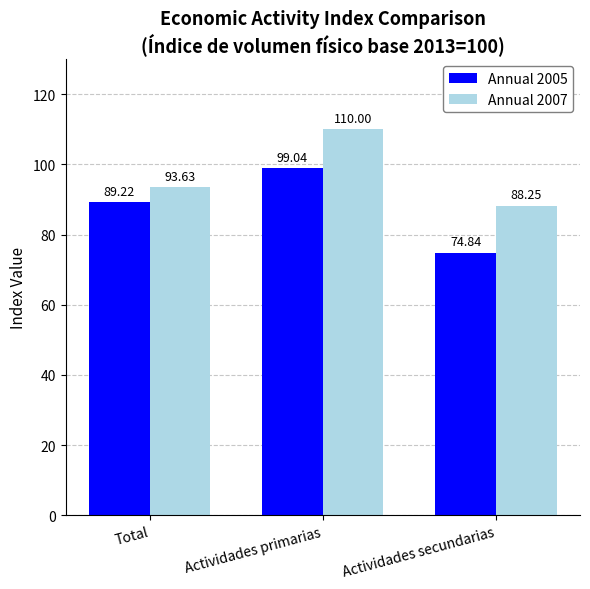

How many values in the Annual 2007 series exceed 93?

2